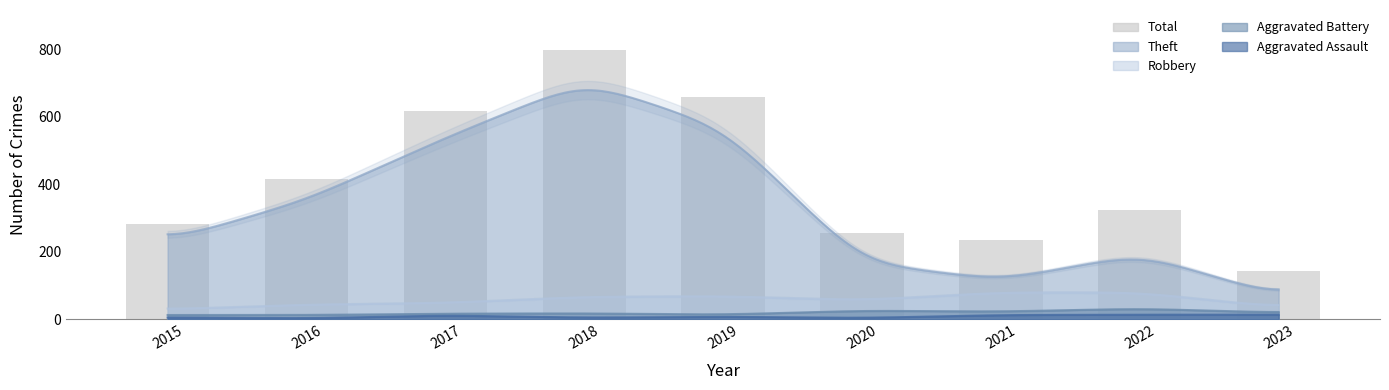

What is the average value?

414